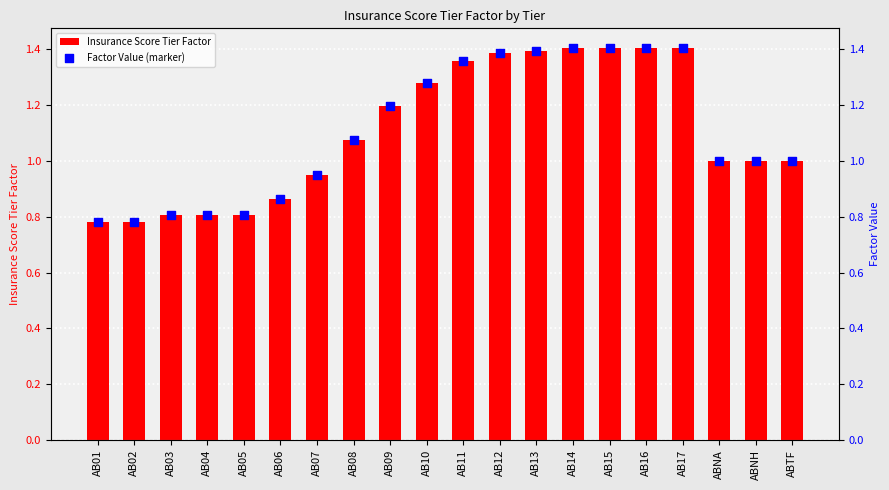

Which series contains the highest Y value?

Insurance Score Tier Factor